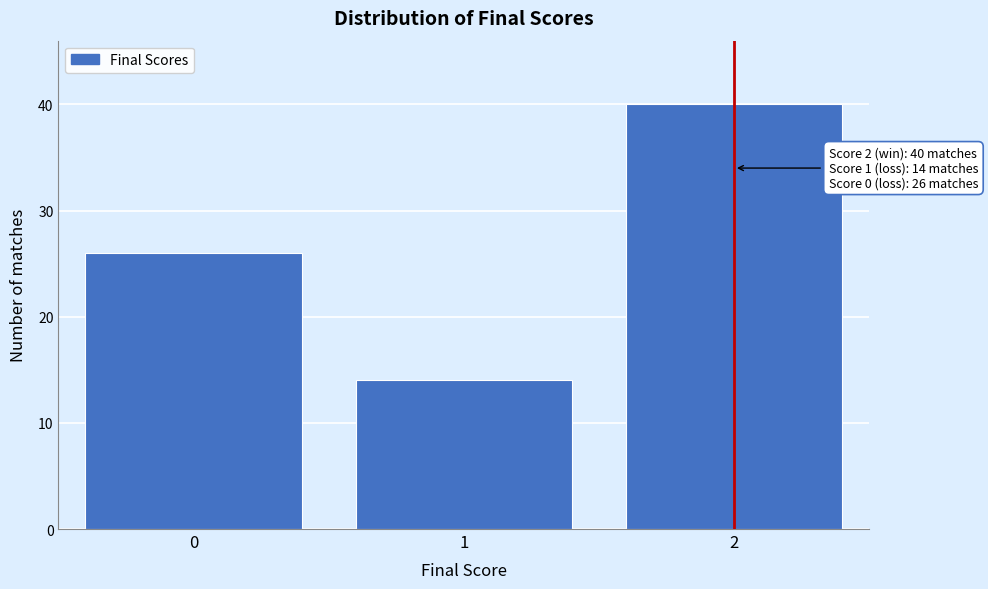

Reading left to right, transcribe all the data shown in this chart.

26	14	40